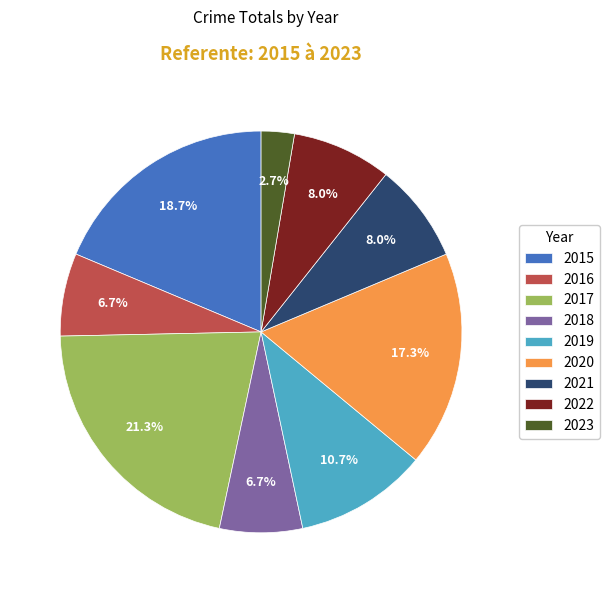

To the nearest percent, what is the average slice percentage?

11%